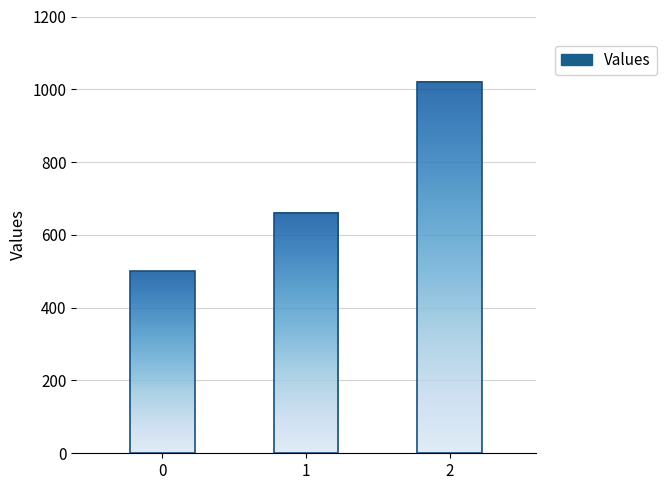

What is the value of the 1st bar from the left?

500